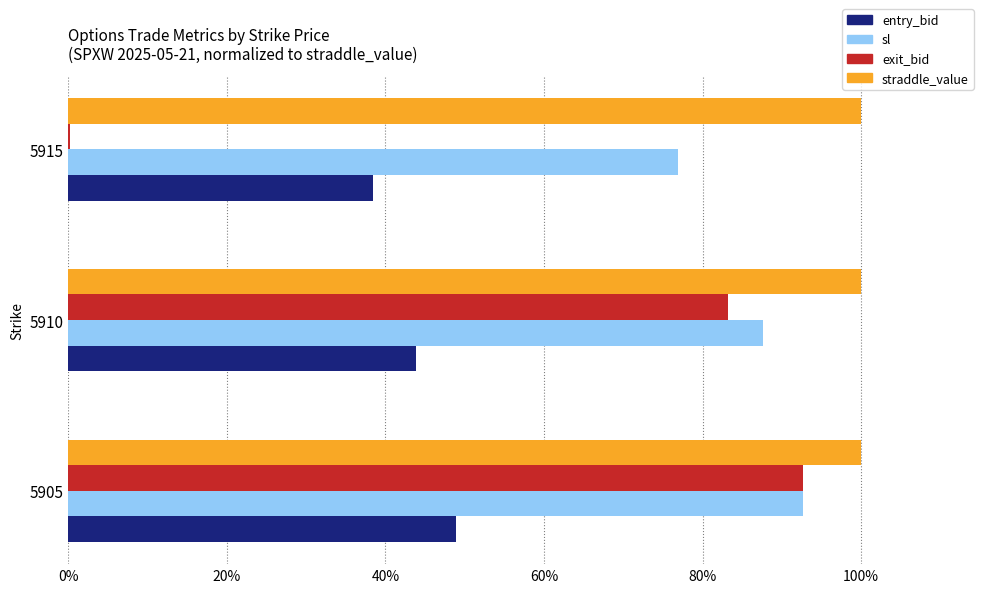

At which label does entry_bid reach its peak?

5905